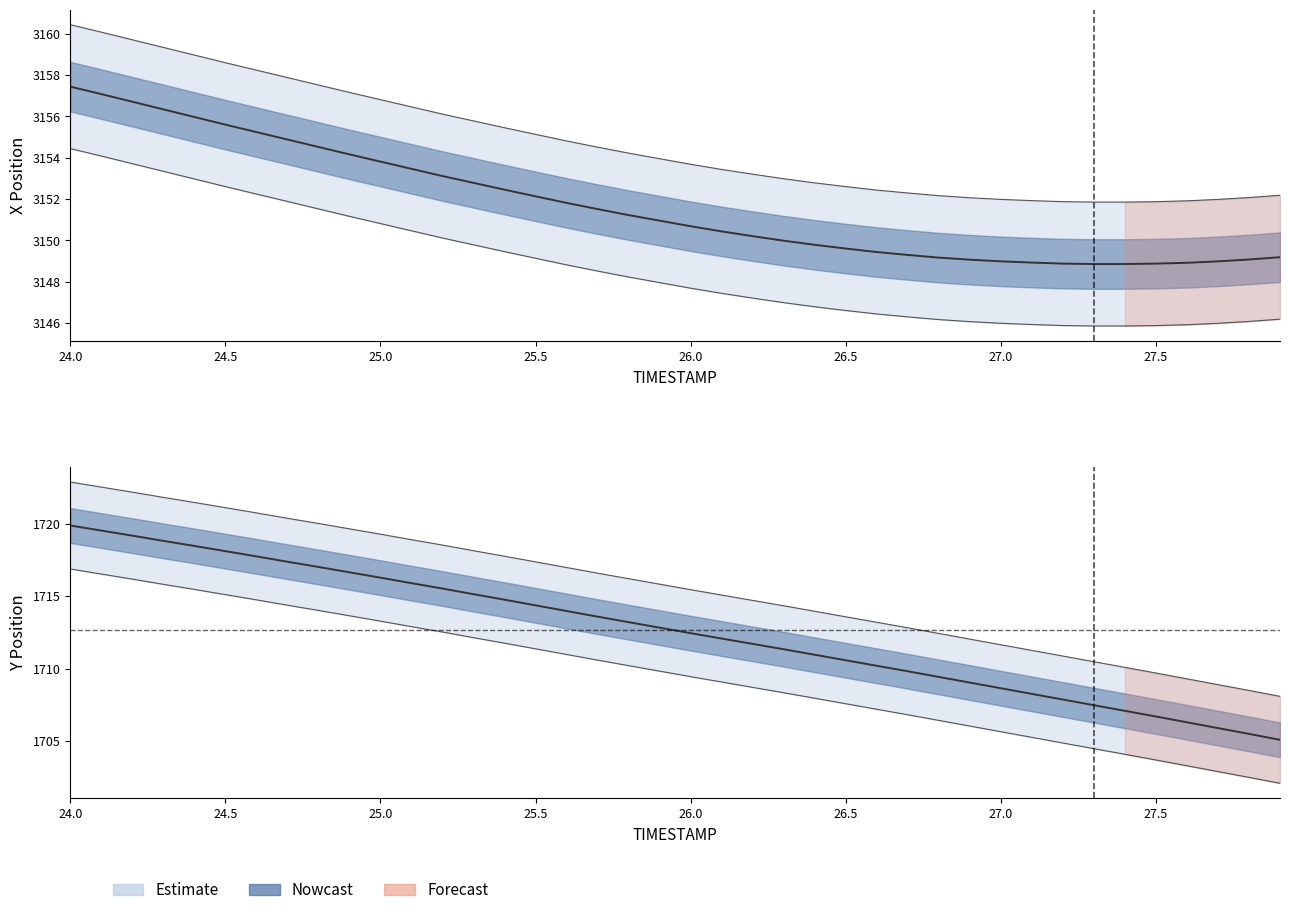

What is the total value across all series at 27.7?

4854.9